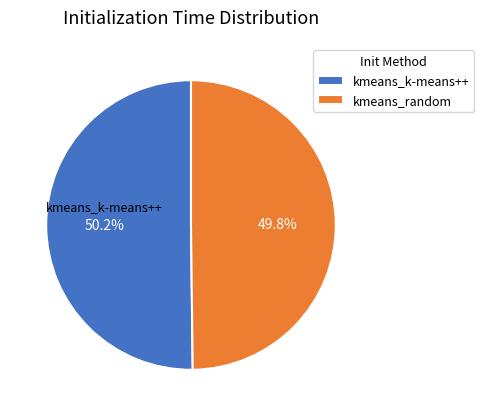

Approximately how many times larger is the value at kmeans_k-means++ compared to kmeans_random?

1.0